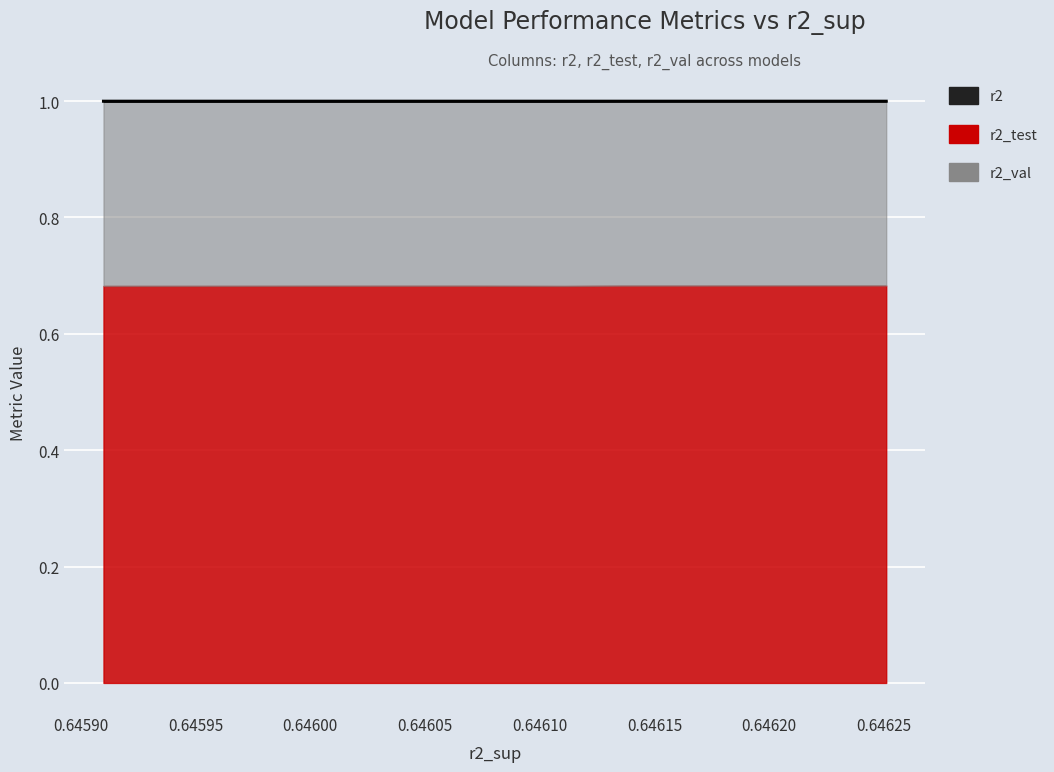

Between 0.64625 and 0.64590, which is larger?

0.64590